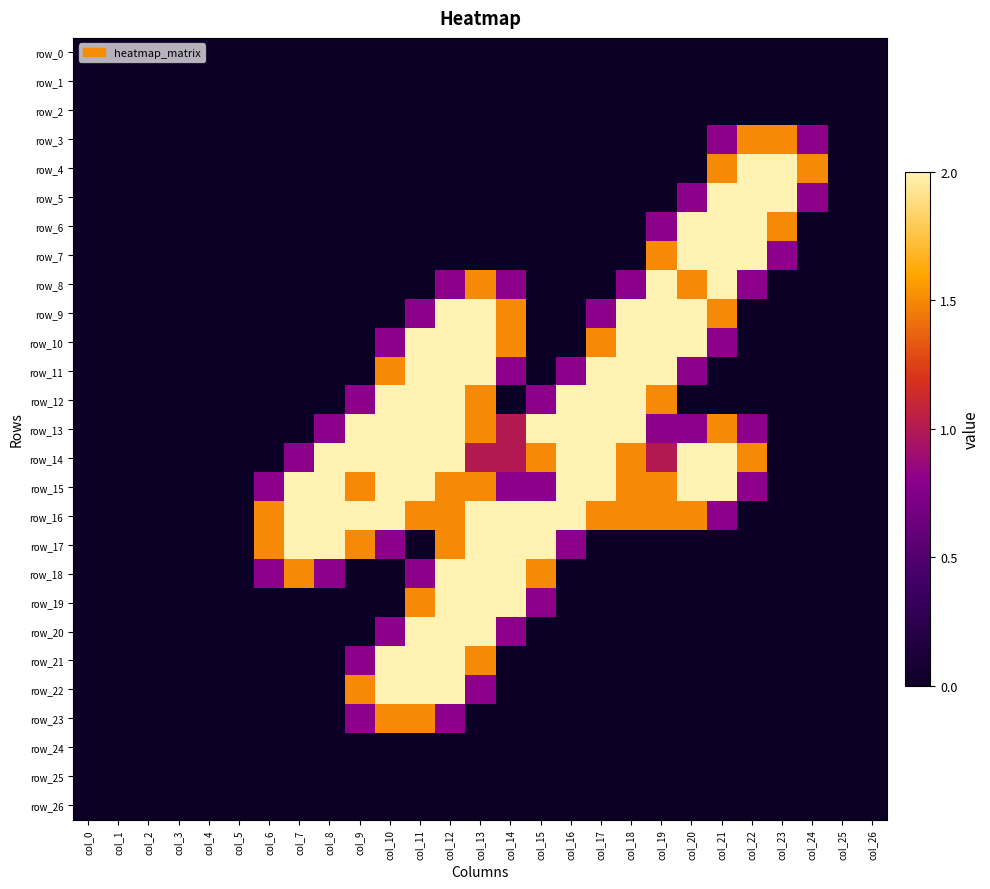

What is the difference between the maximum and second lowest values in the row_3 series?

1.5